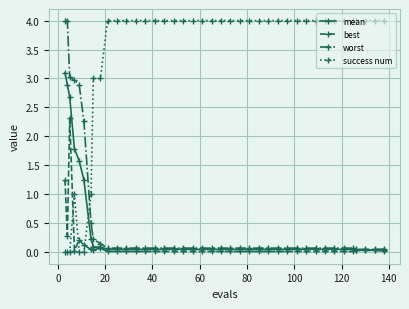

What is the value of the success num point at the 18th from the left?

4.0